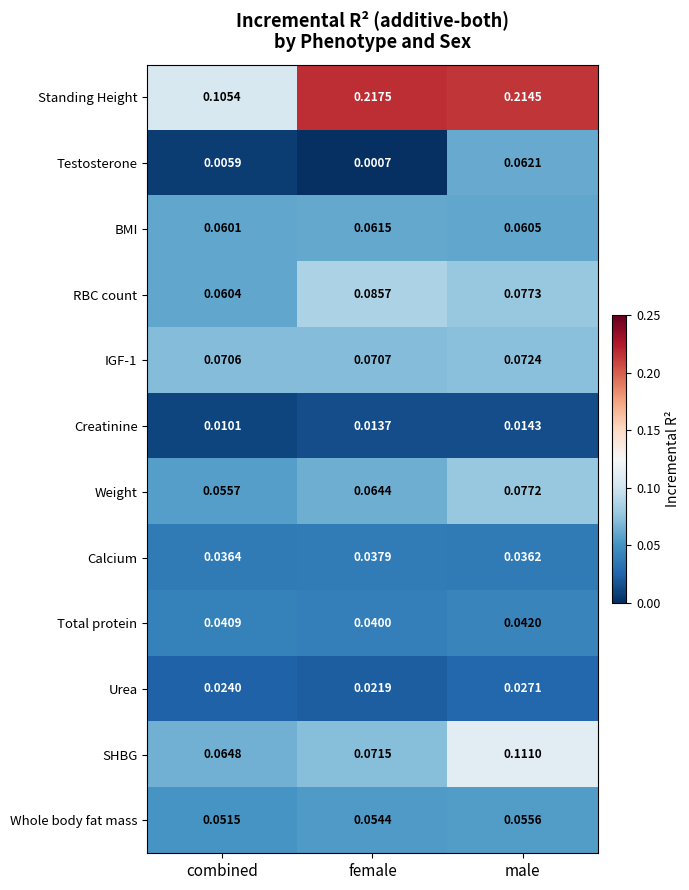

Which series has the largest total across all categories?

Standing Height